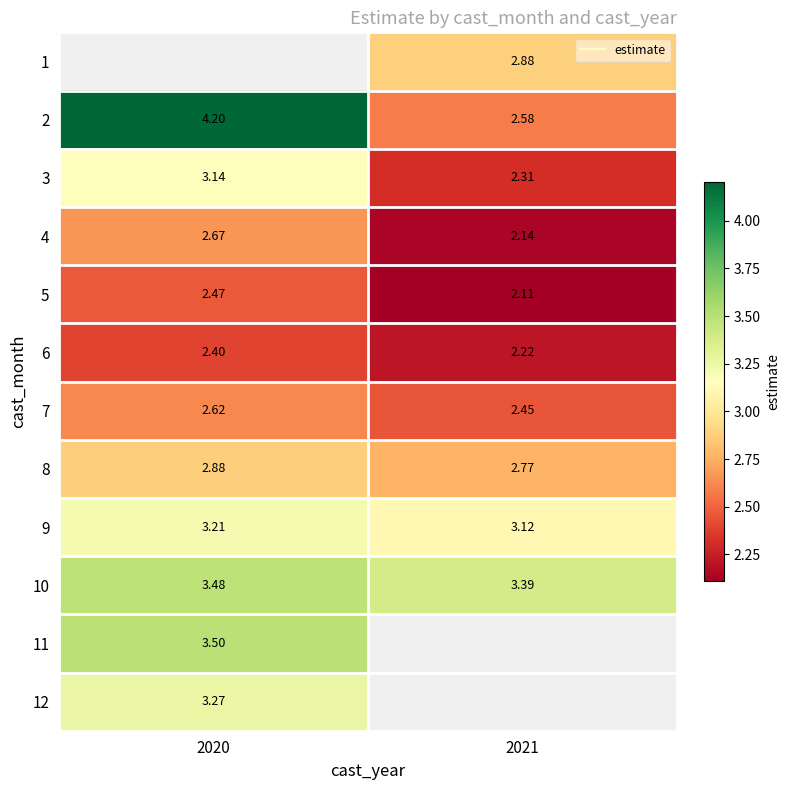

True or false: 3 has a value of 0.8 at 2020.

False